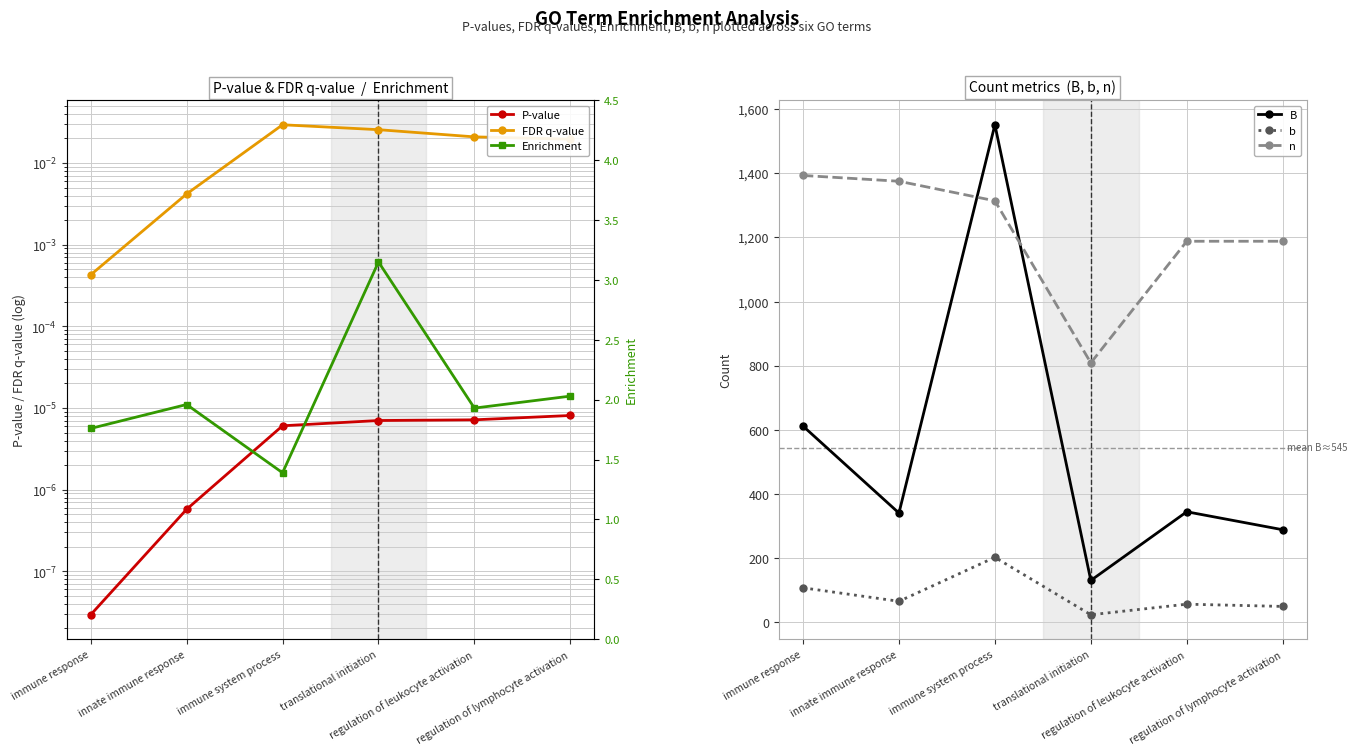

How many lines are shown in the chart?

6